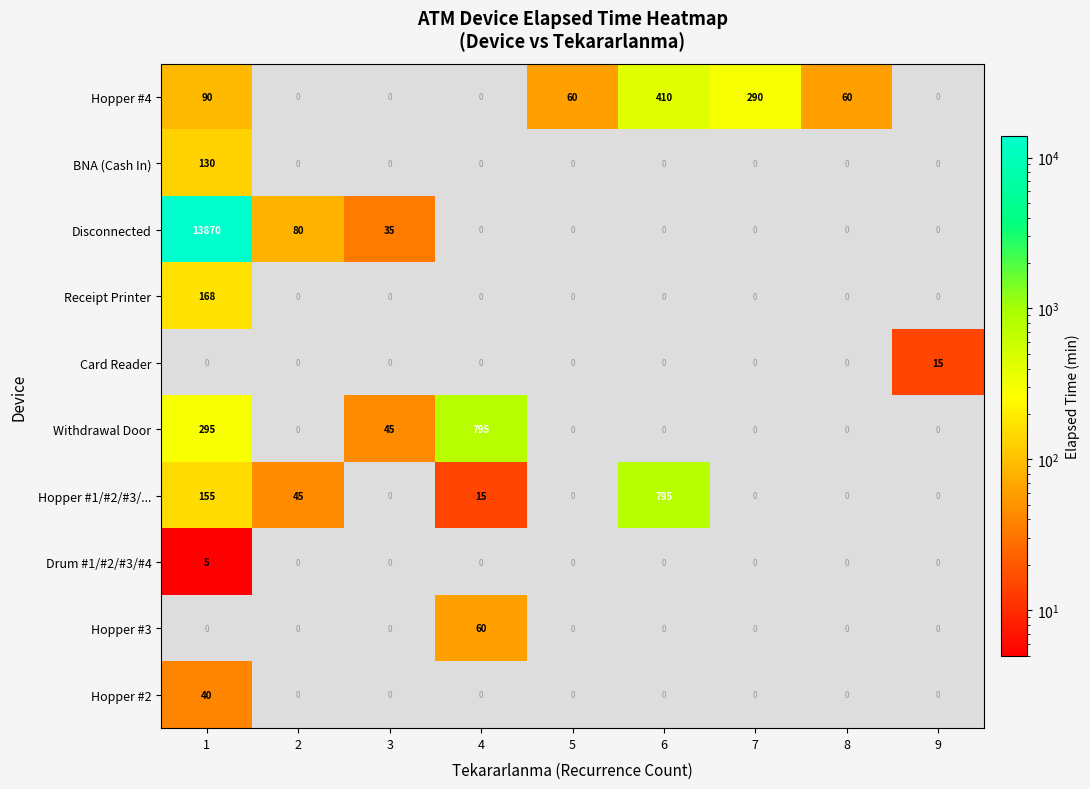

Which series has the largest total across all categories?

Disconnected